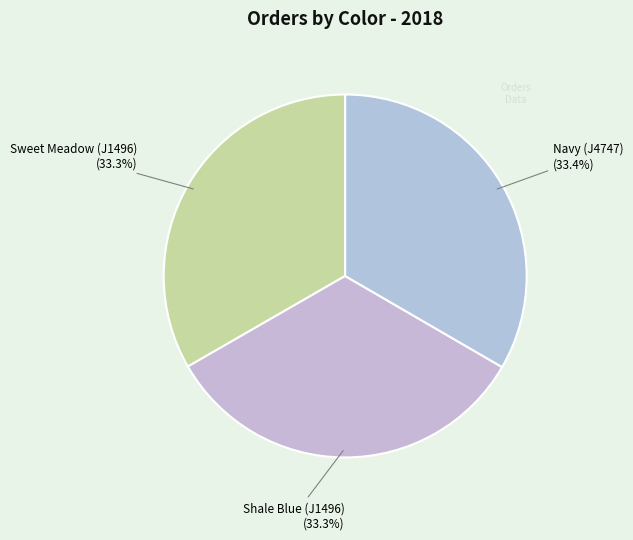

What percentage do Navy (J4747) and Sweet Meadow (J1496) together represent?

66.7%